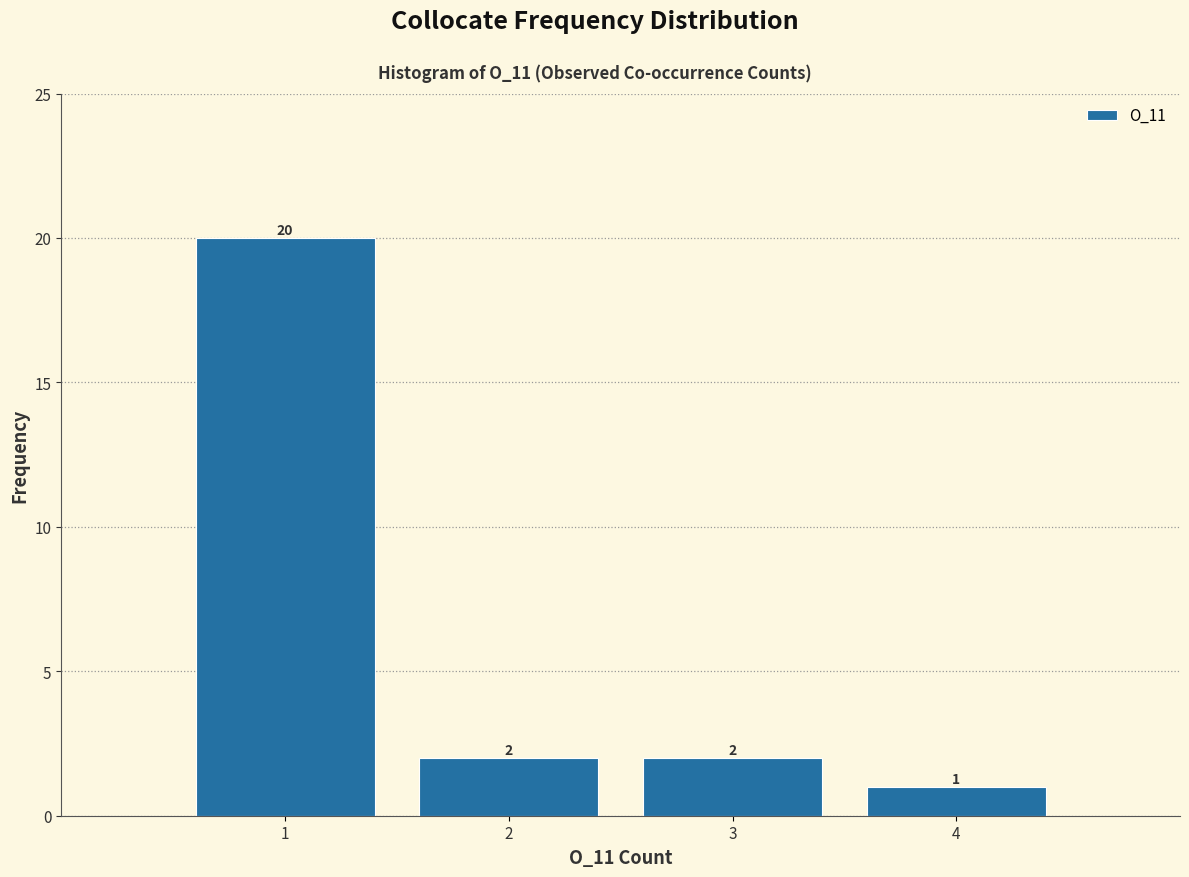

What is the height of the bar covering 0.5 to 1.5 on the x-axis?

20